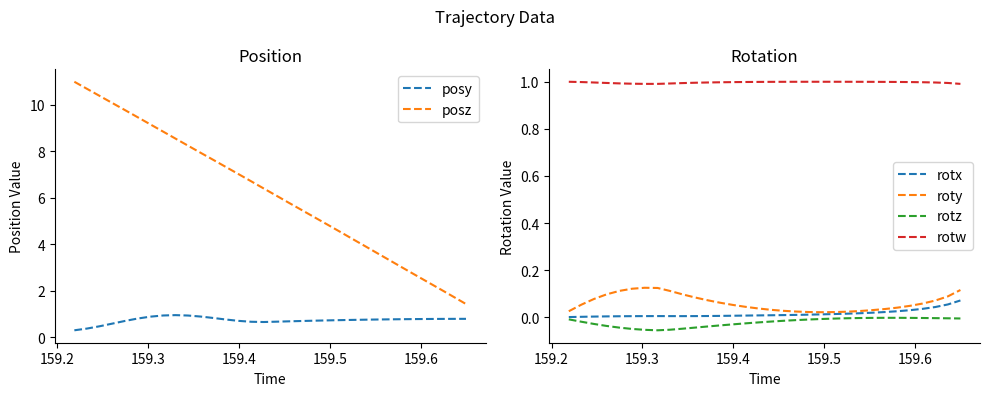

How many lines are shown in the chart?

6